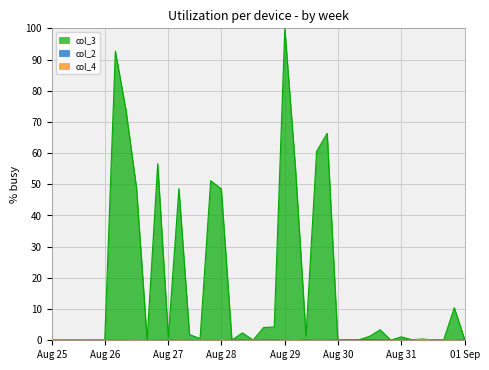

Which series has the largest range (max minus min)?

col_3